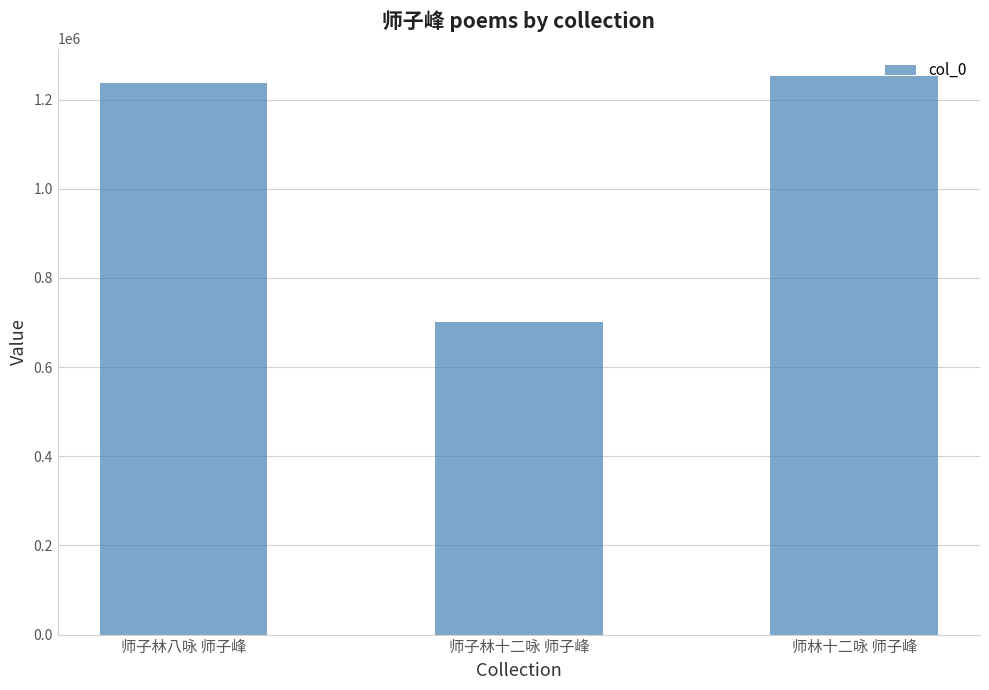

Which label corresponds to the largest value in the chart?

师林十二咏 师子峰